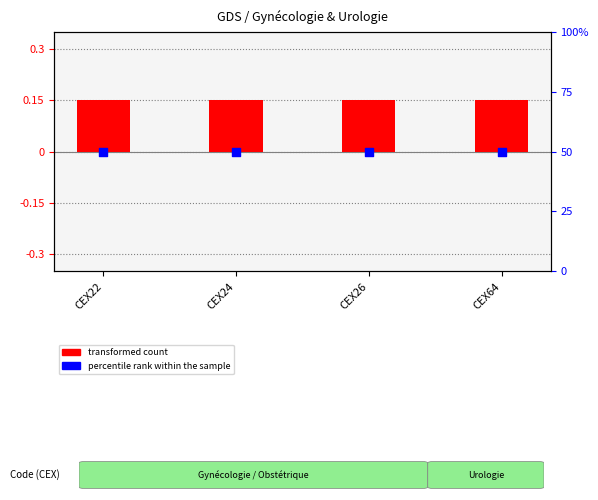

Which series contains the lowest Y value?

transformed count